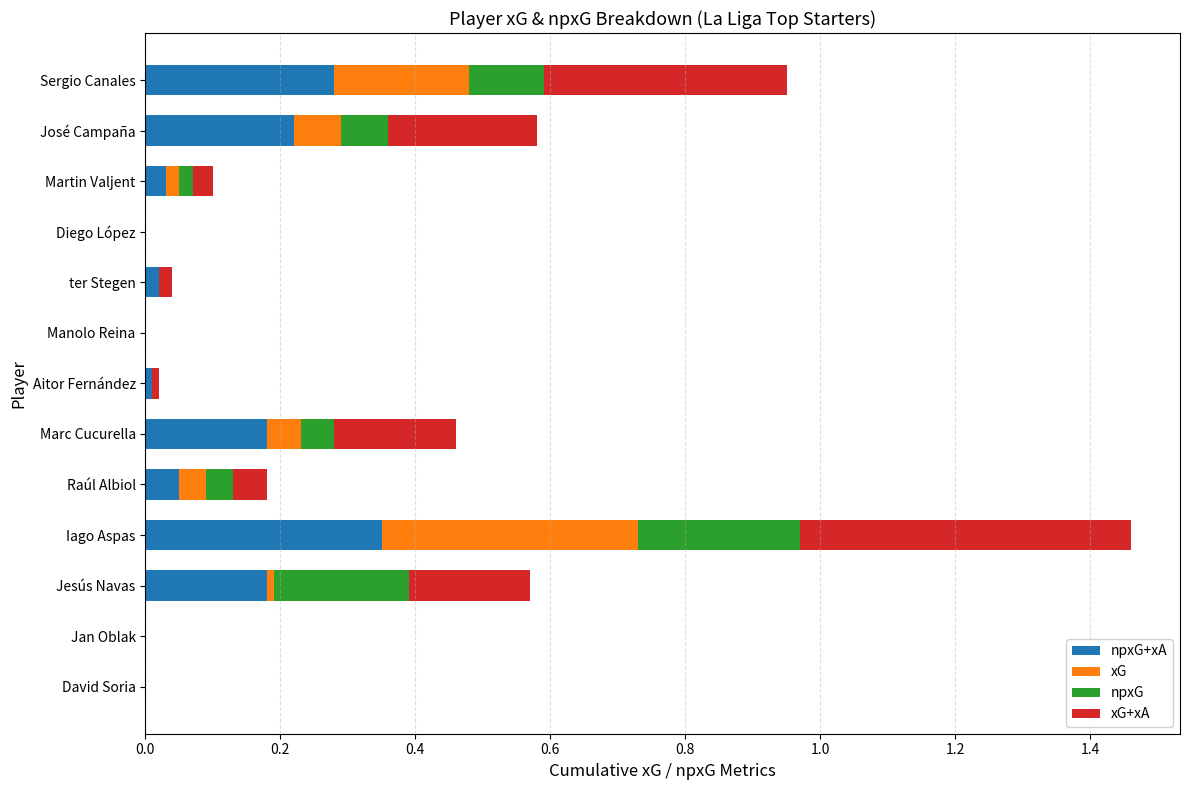

At which category is the sum across all series the highest?

Iago Aspas